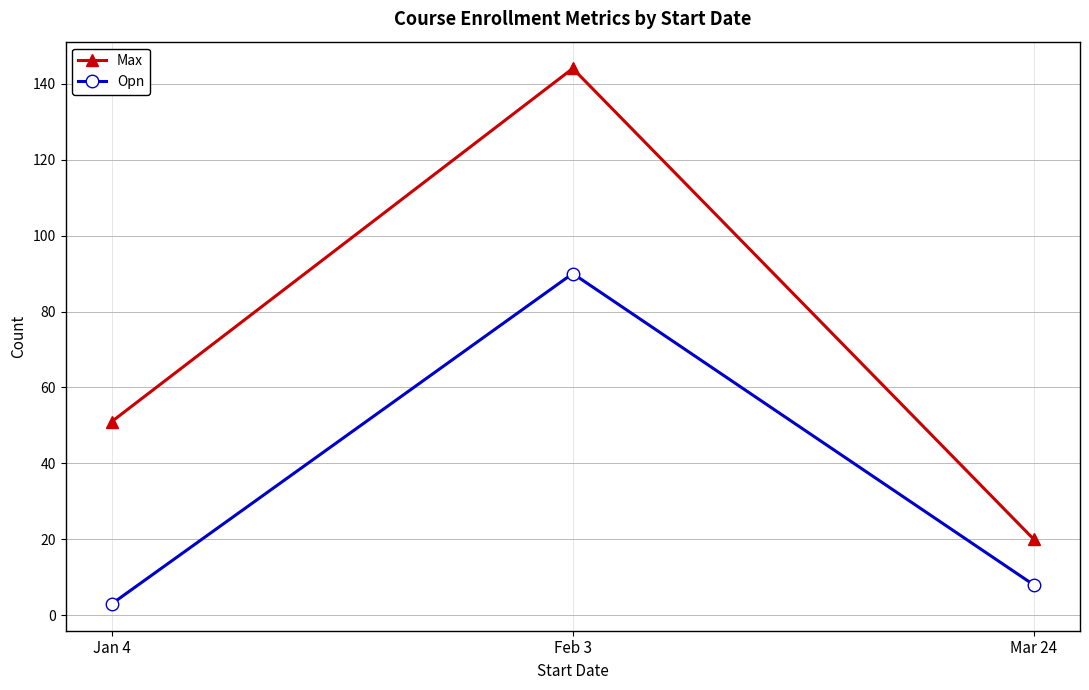

List the series in order of their overall mean, lowest first.

Opn, Max